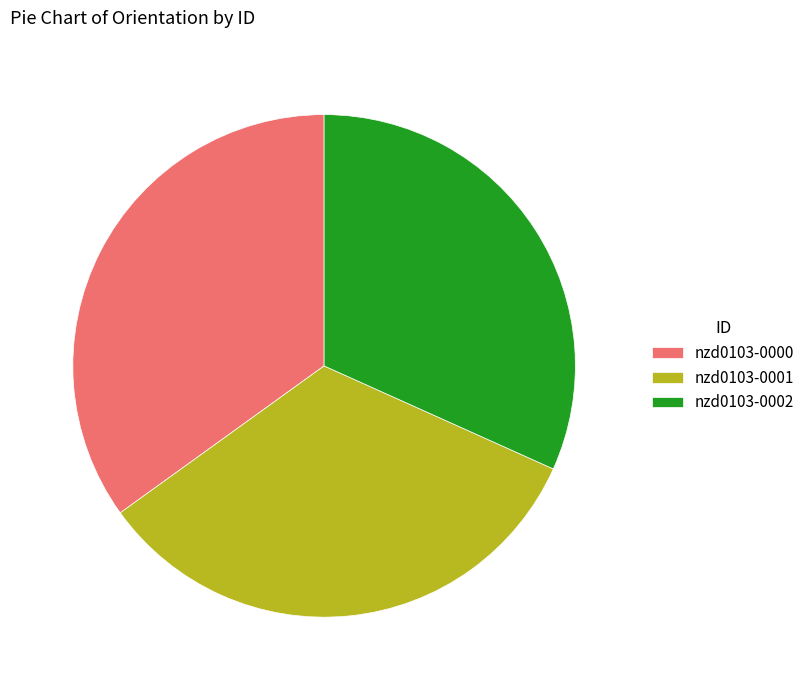

Combined, do nzd0103-0000 and nzd0103-0001 account for over 50%?

Yes